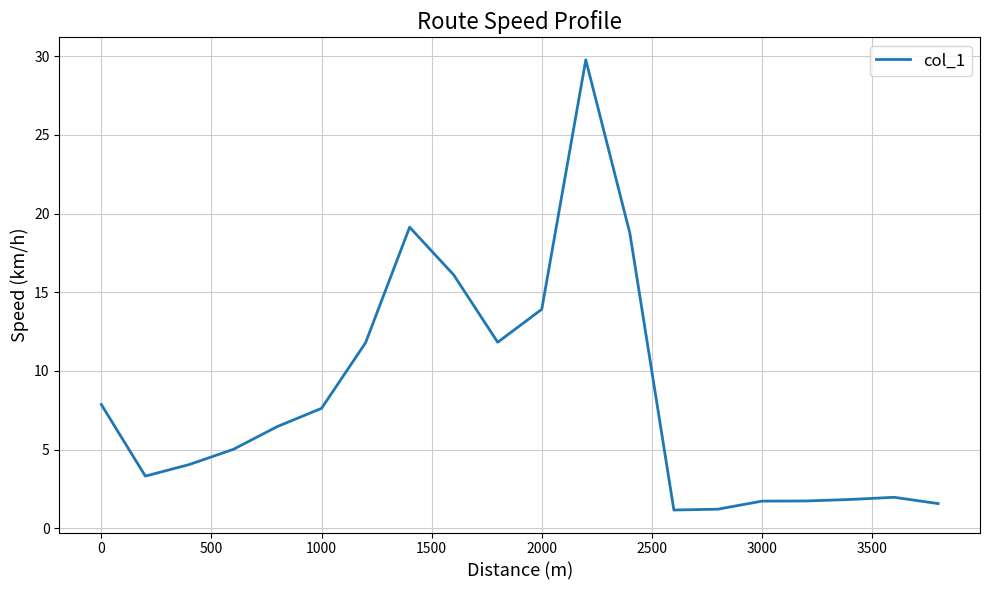

What is the maximum value shown in the chart?

29.8